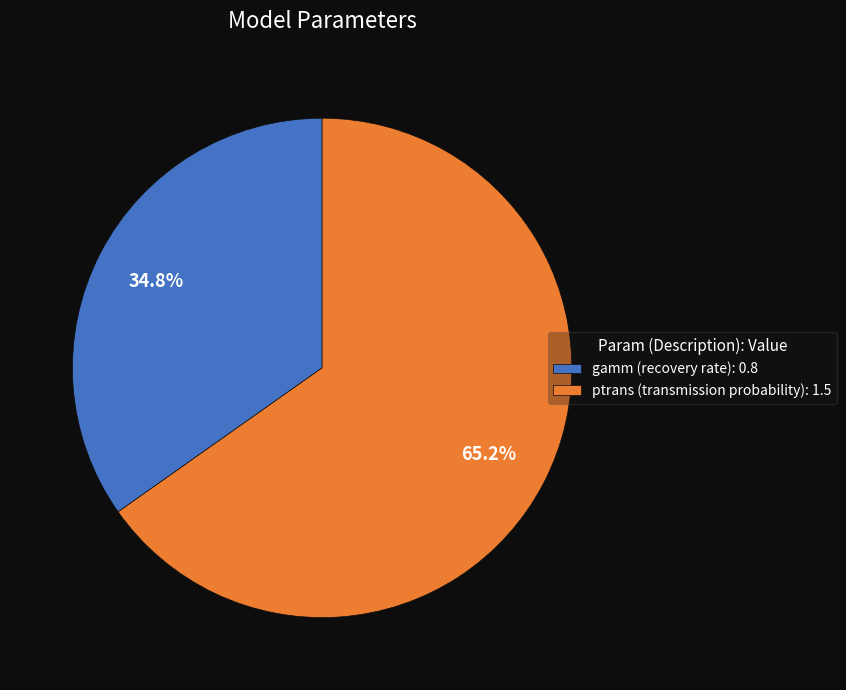

To the nearest percent, what is the average slice percentage?

50%